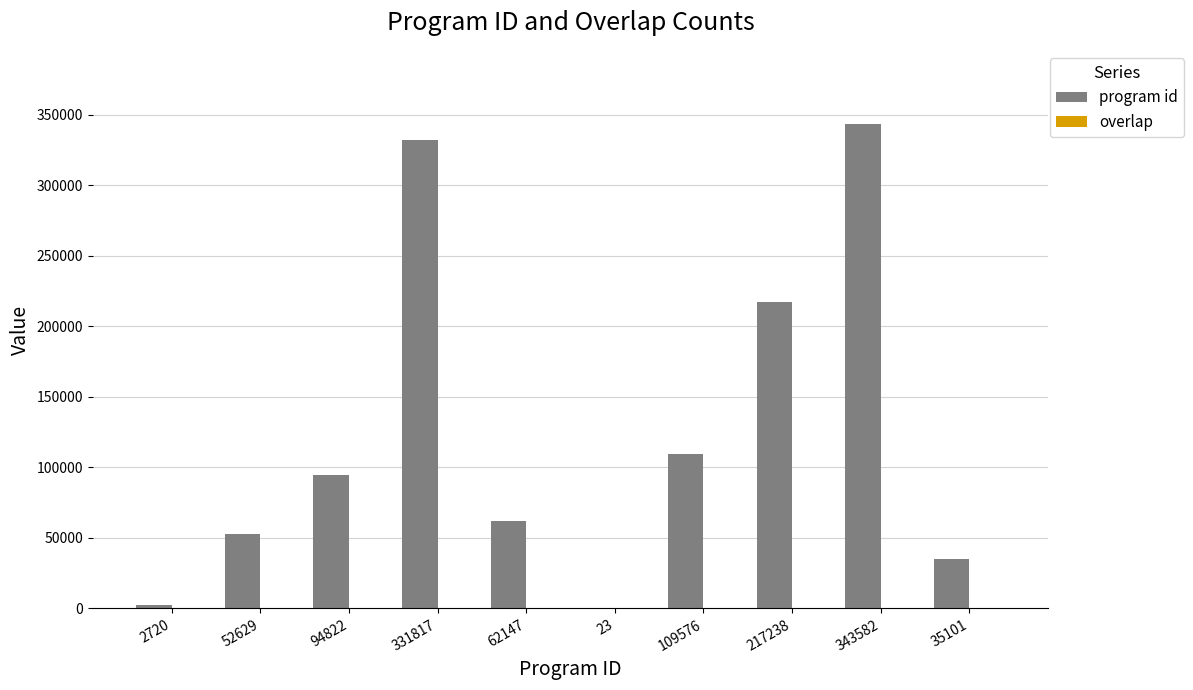

Are the bars grouped side by side (vs. stacked)?

Yes